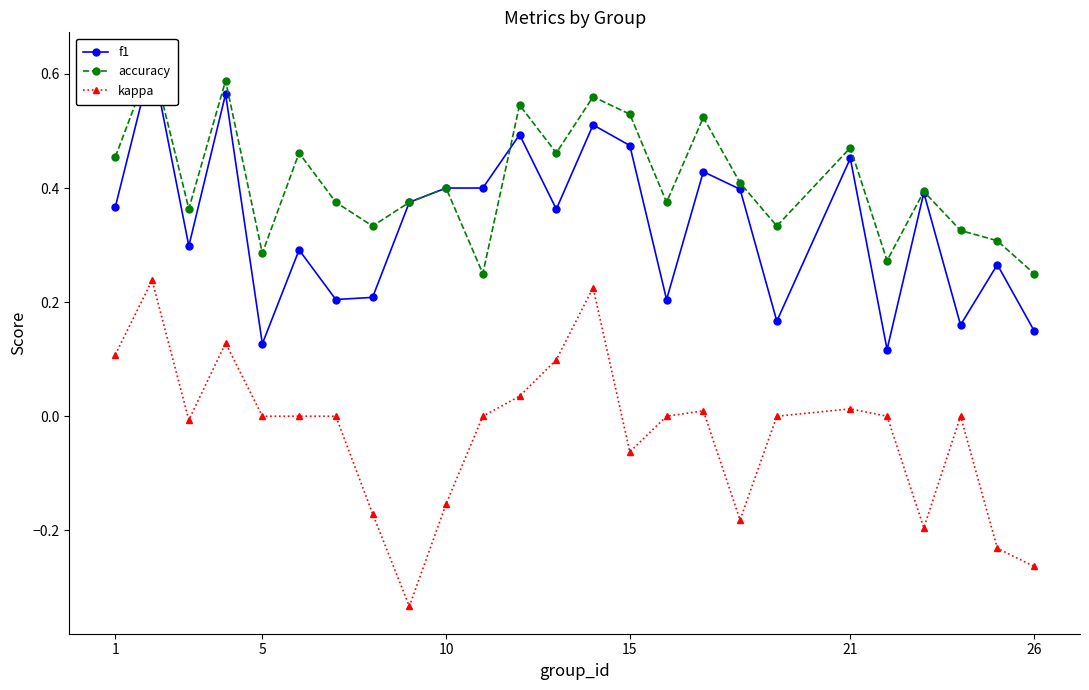

What is the smallest value displayed?

-0.3